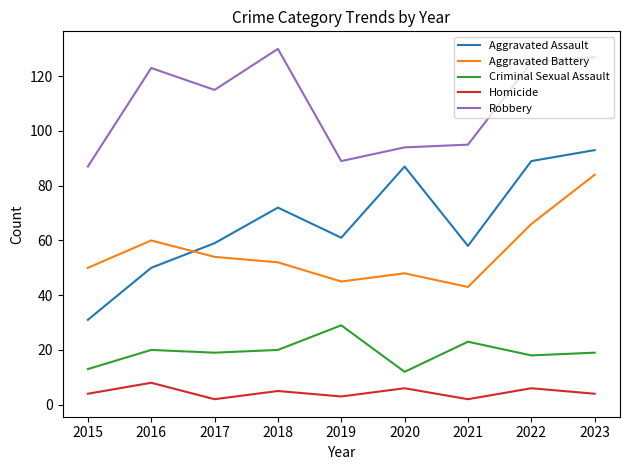

How many interior local valleys does the Aggravated Assault series have?

2